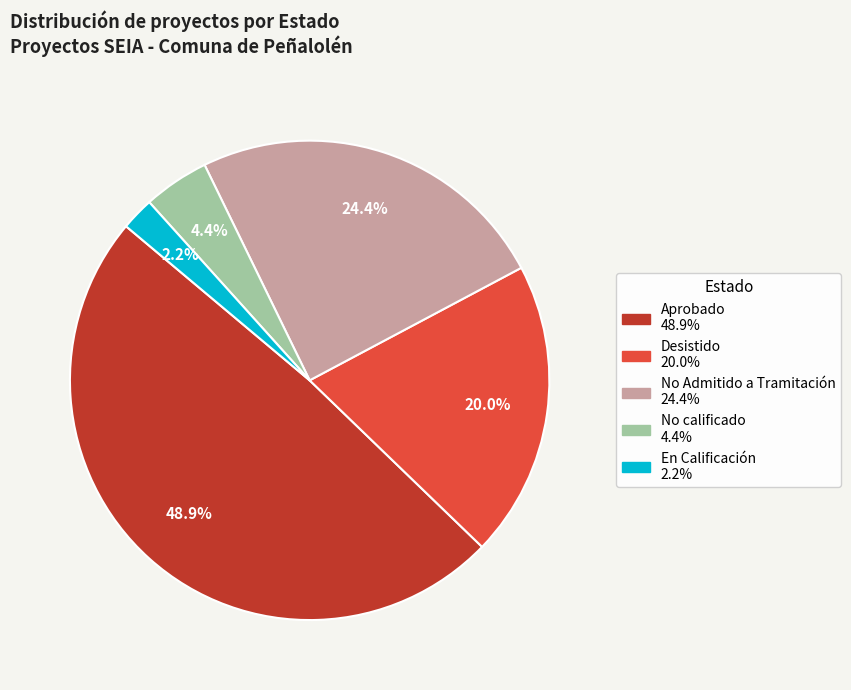

To the nearest percent, what is the average slice percentage?

20%